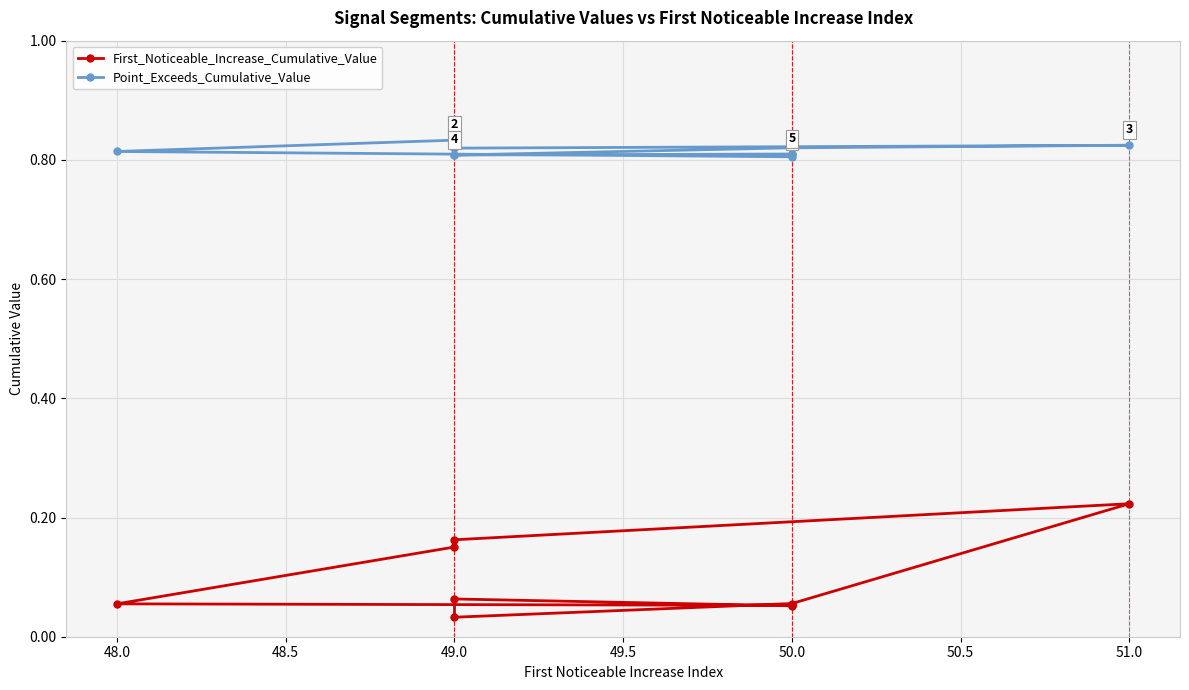

Is it true that Point_Exceeds_Cumulative_Value equals 0.3 at 50.0?

False